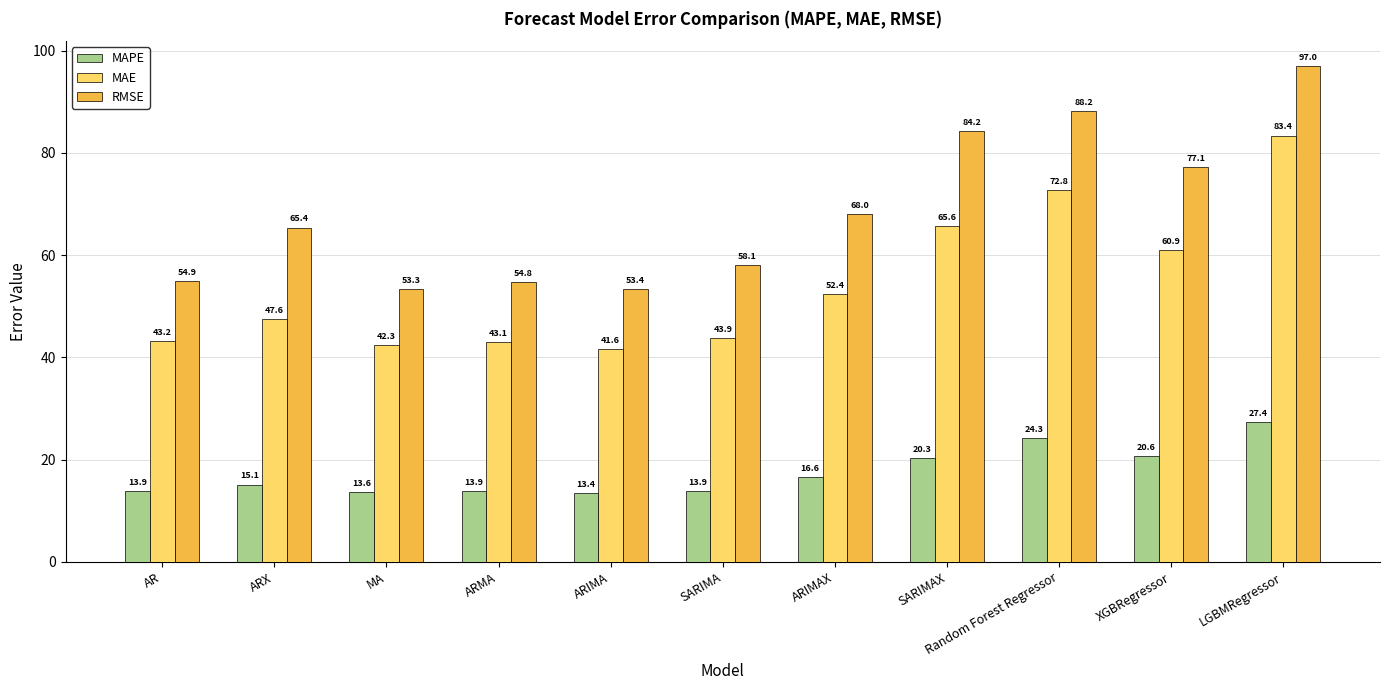

What is the difference between the maximum and minimum values in the MAPE series?

13.9